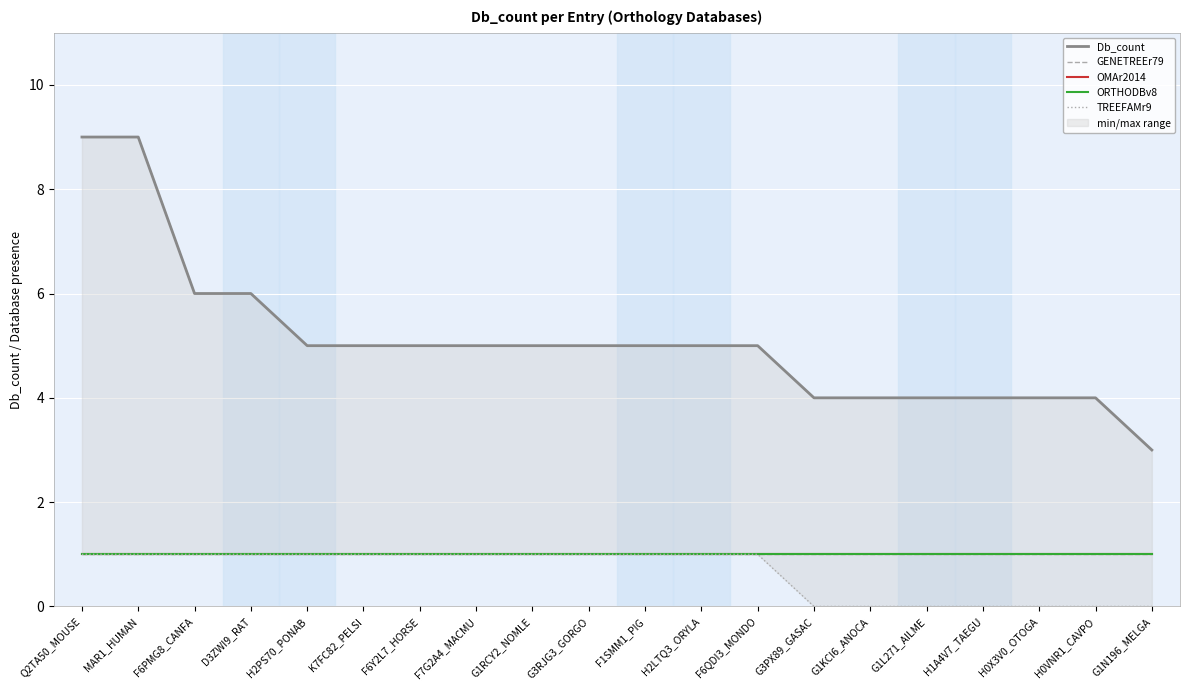

Which label corresponds to the smallest value in the chart?

G3PX89_GASAC